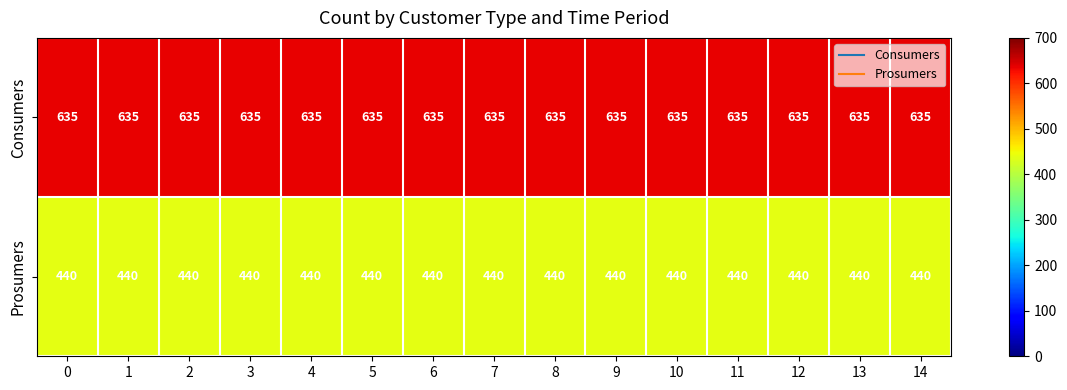

Is it true that Consumers equals 635 at 8?

True